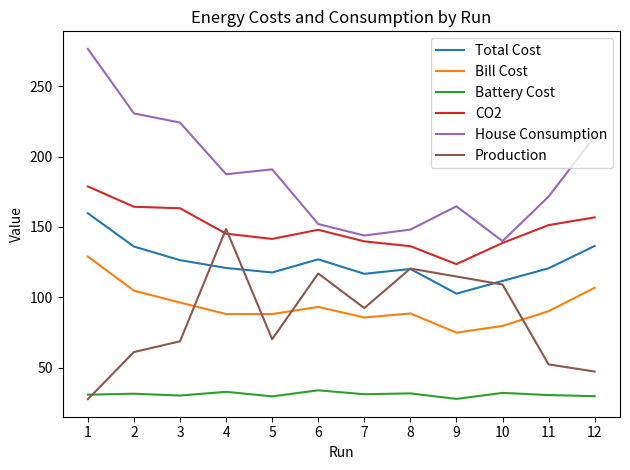

At how many categories does at least one series exceed 62?

12